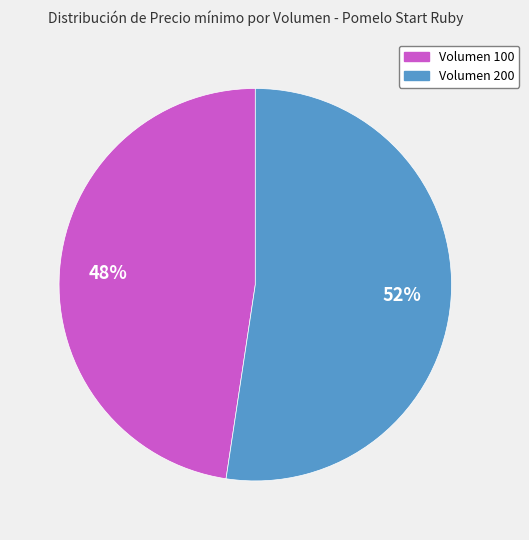

Which slice is the largest?

Volumen 200